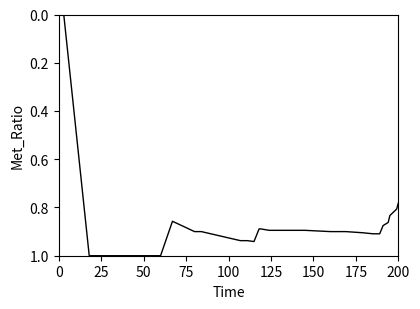

What is the maximum value shown in the chart?

1.0